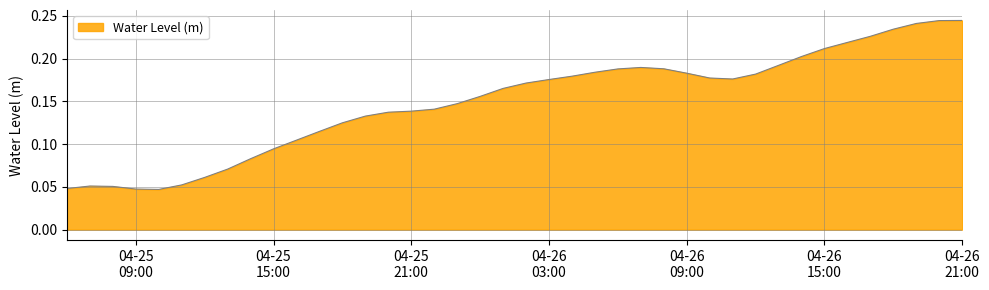

How many lines are shown in the chart?

1